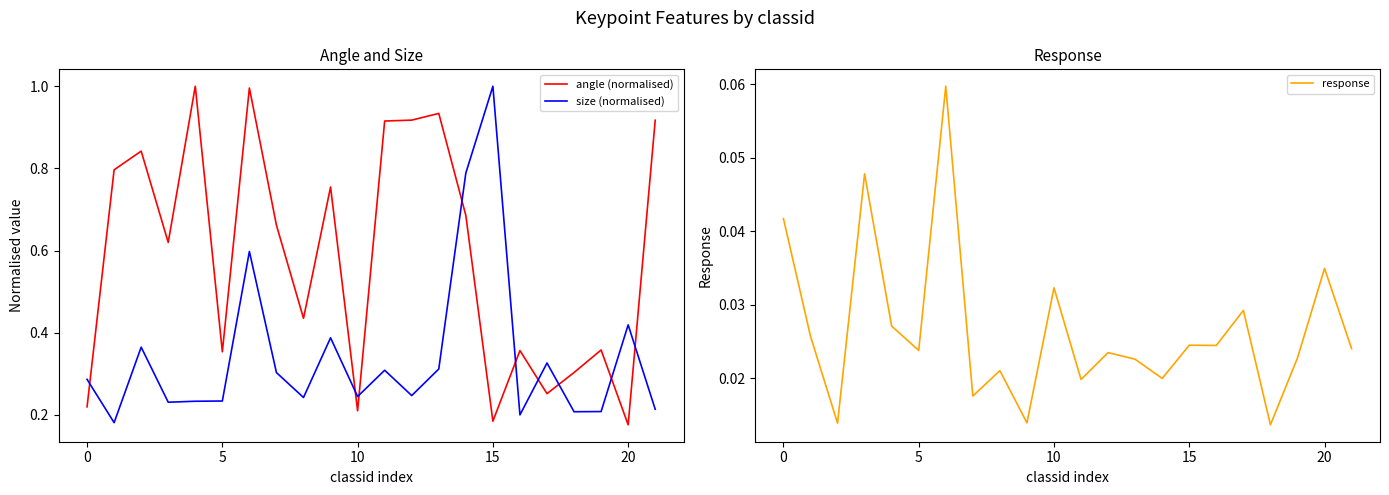

How many intersections are there between size (normalised) and angle (normalised)?

9